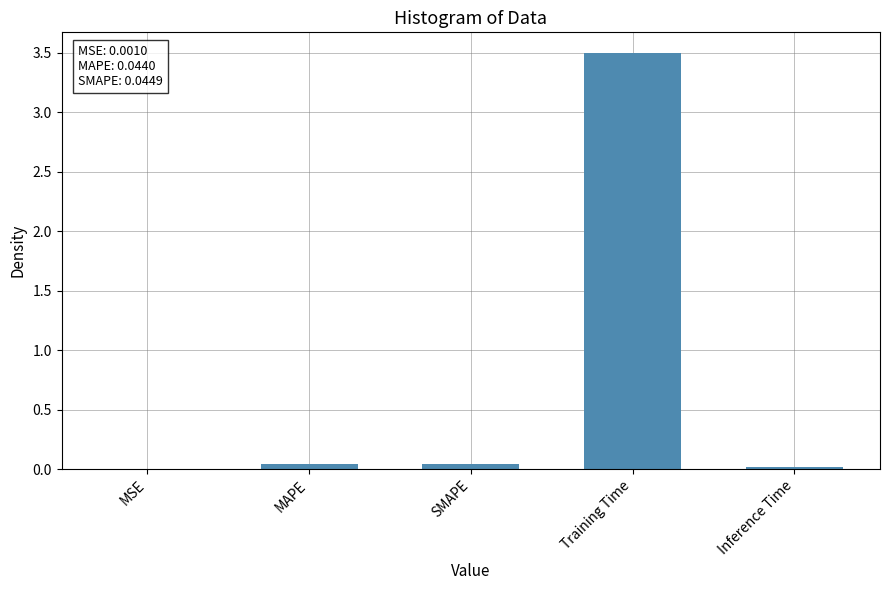

Which category has the highest value across all series?

Training Time